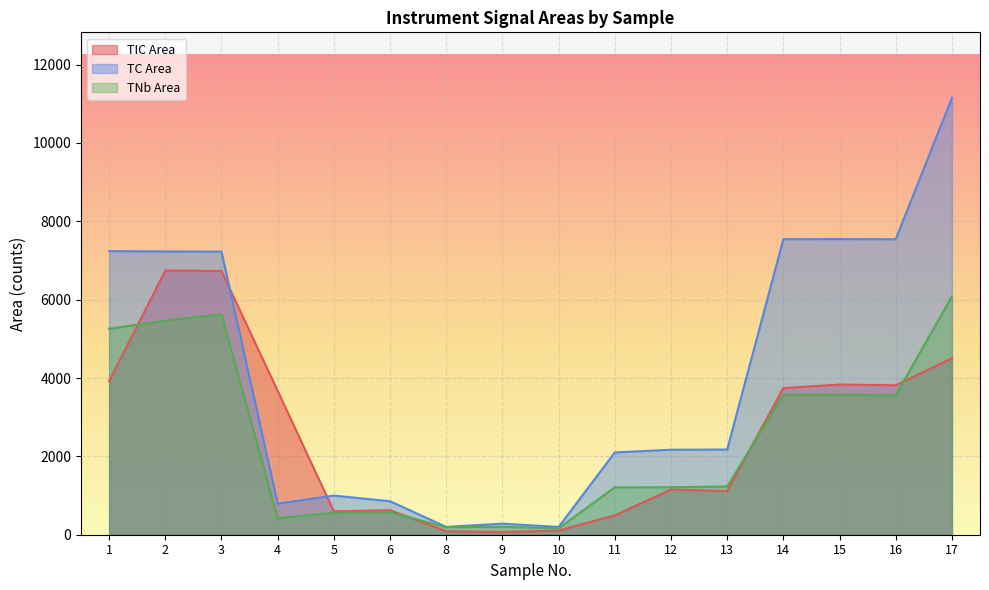

At 3, list the series in order from smallest to largest.

TNb Area, TIC Area, TC Area